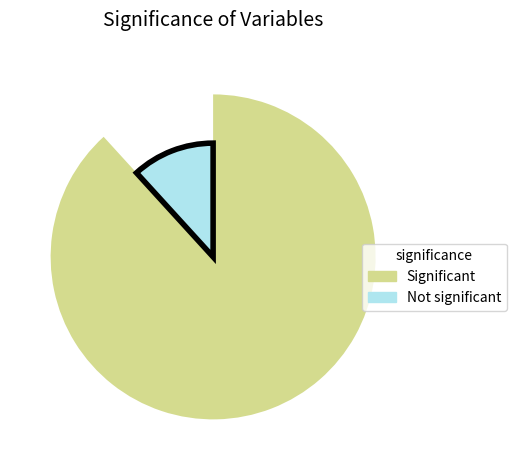

Rank the categories by value from lowest to highest.

Not significant, Significant